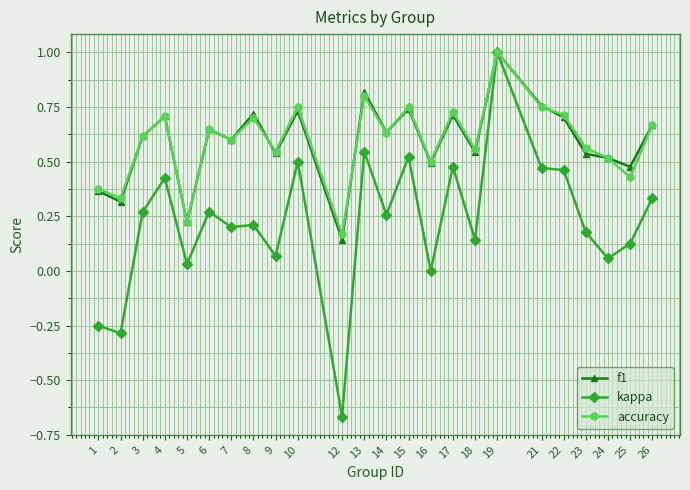

Where does the kappa series first go above 0?

3